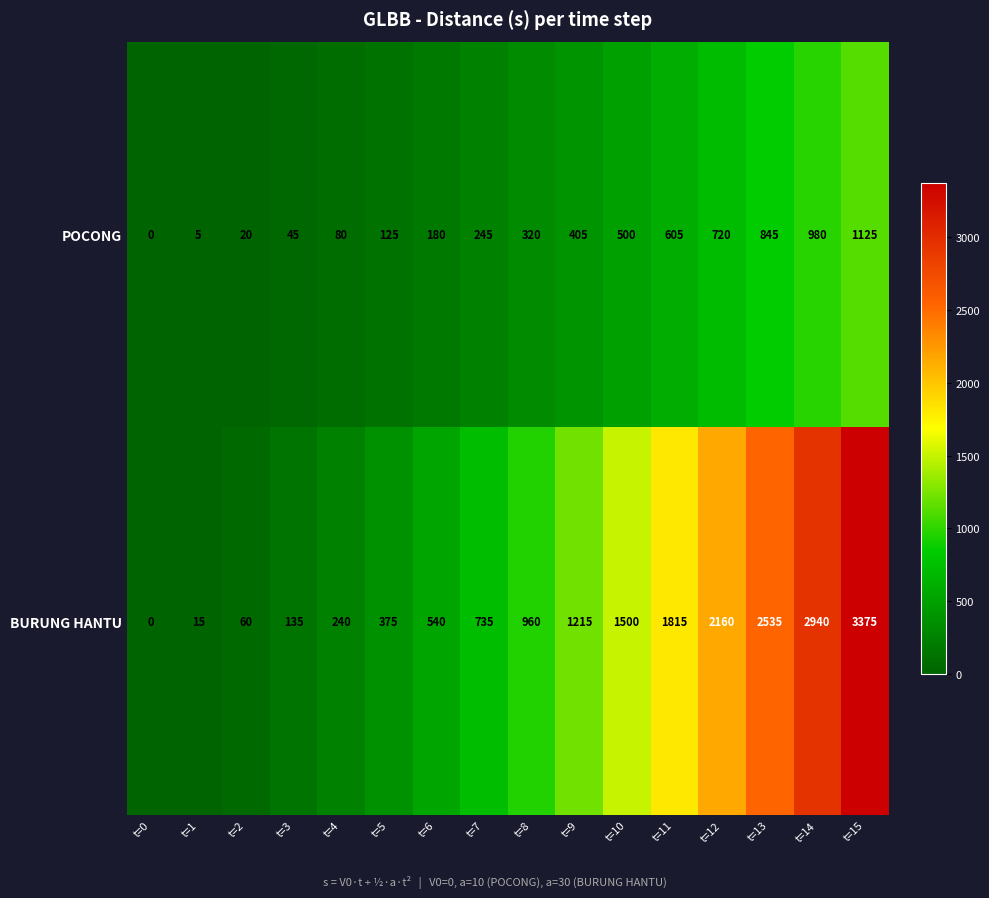

How many positive values does the BURUNG HANTU series have?

15